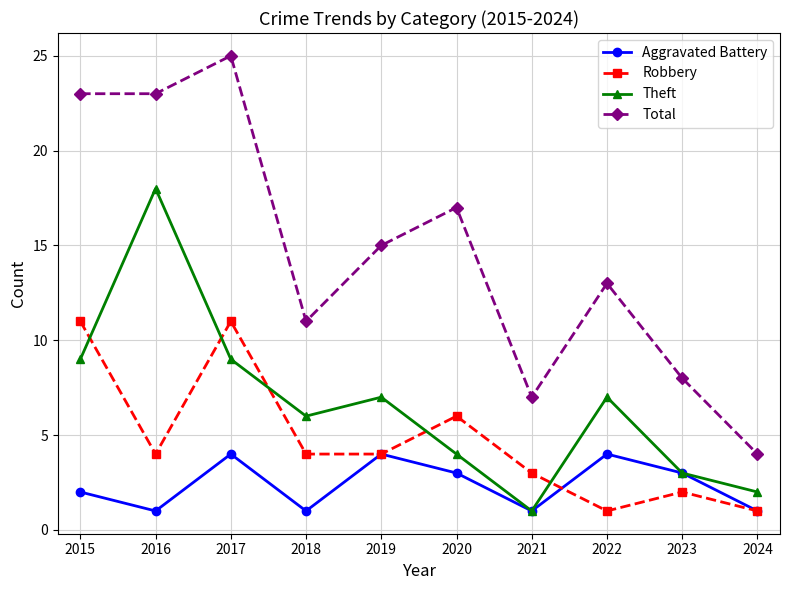

Which series has the largest total across all categories?

Total